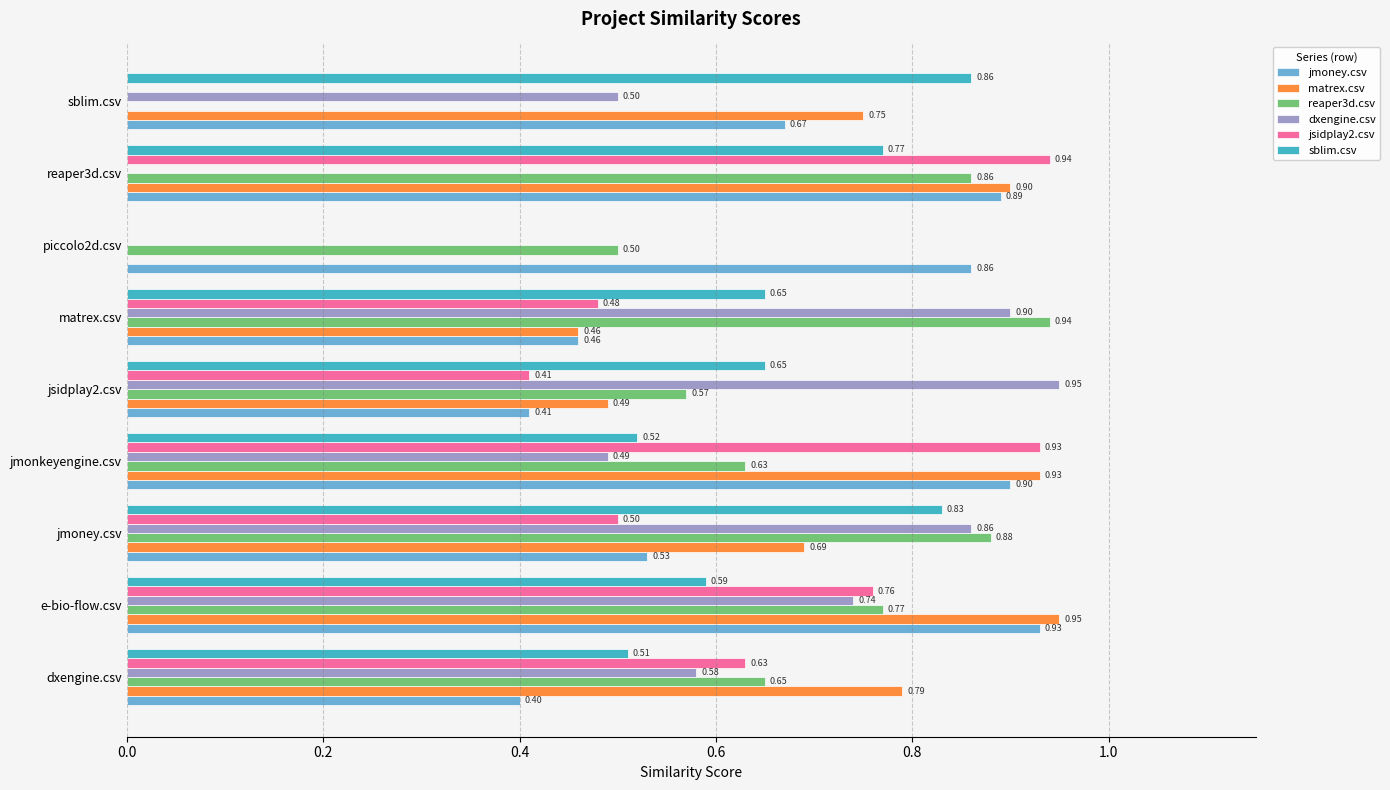

At which category is the sum across all series the highest?

e-bio-flow.csv